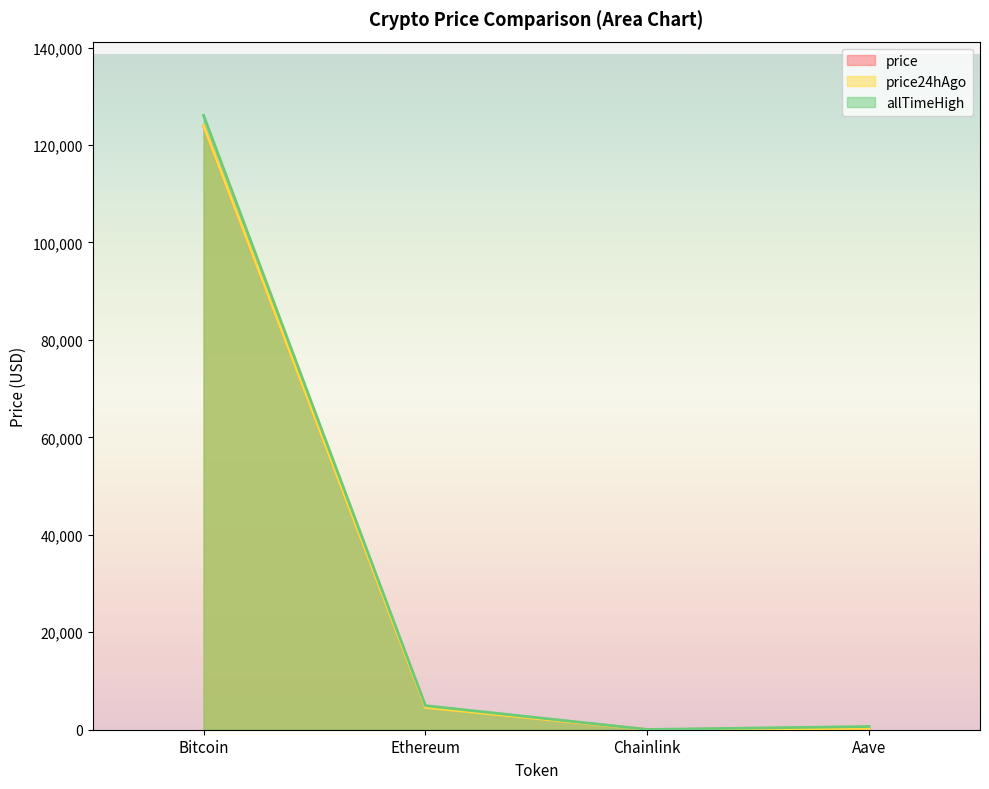

True or false: allTimeHigh and price24hAgo cross at least once.

False